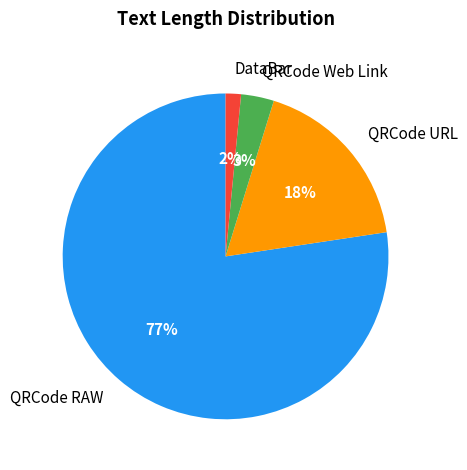

To the nearest percent, what is the combined percentage of QRCode RAW and DataBar?

79%